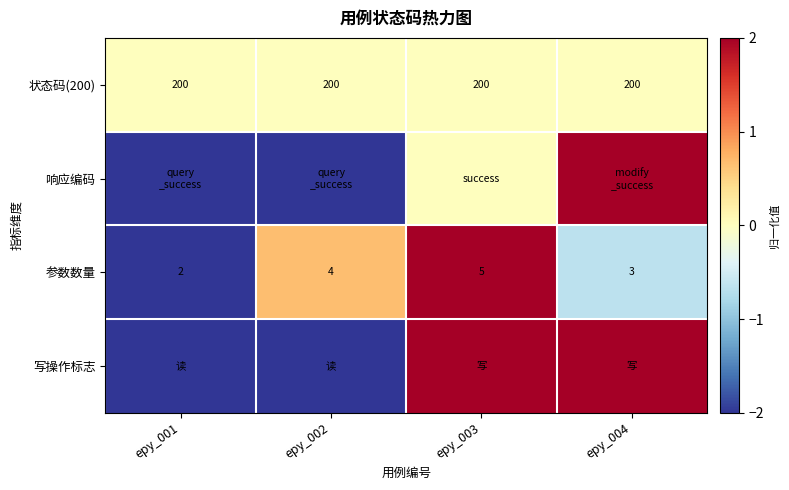

The 状态码(200) series shows 200 at epy_002. True or false?

True